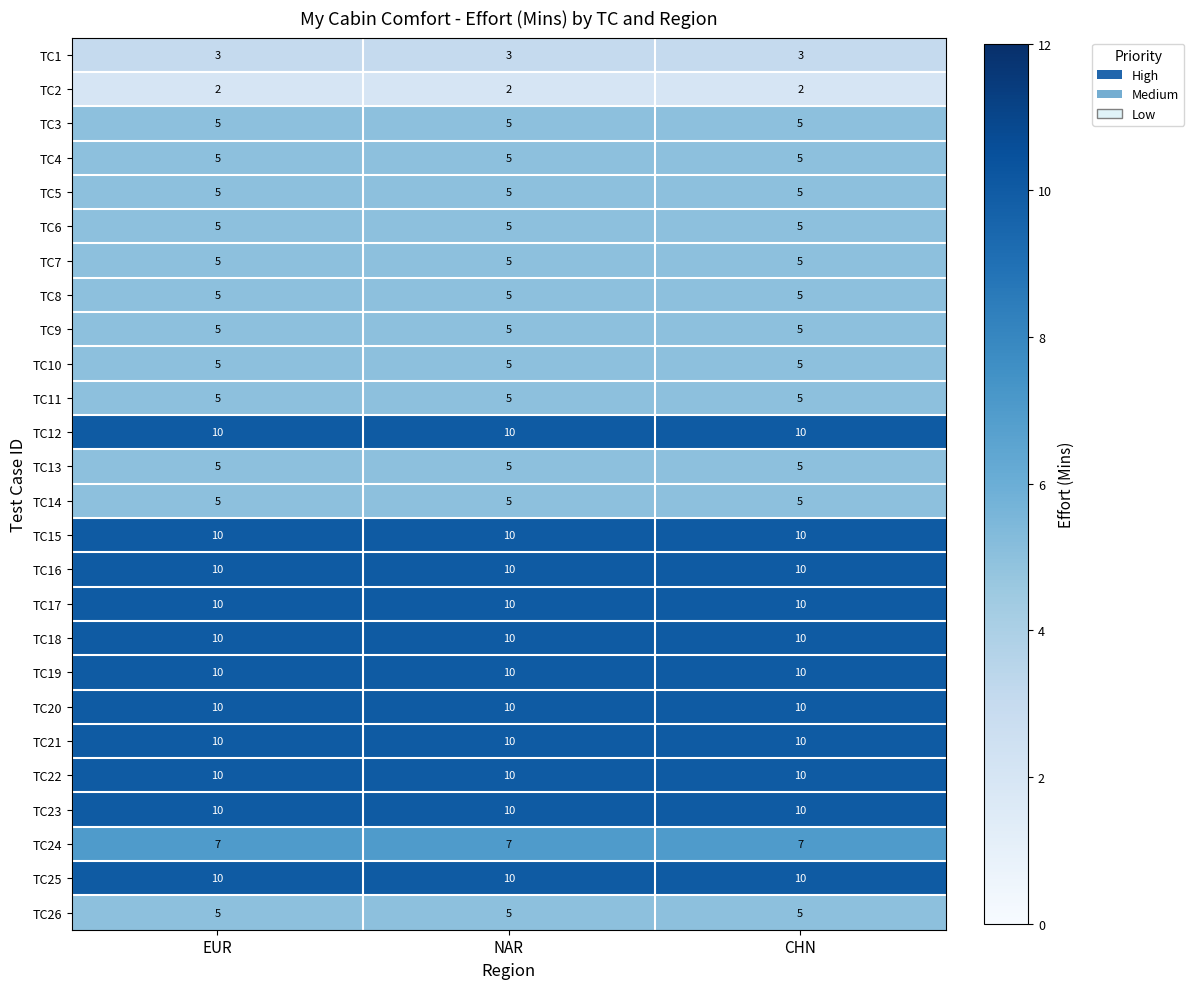

What is the total value across all series at CHN?

182